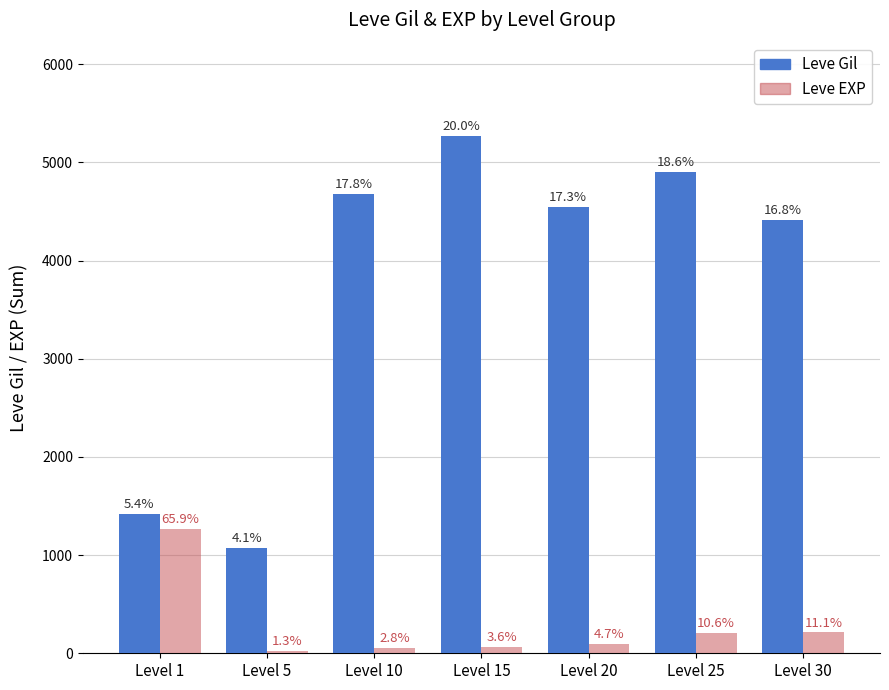

What is the sum of all Leve EXP values?

1916